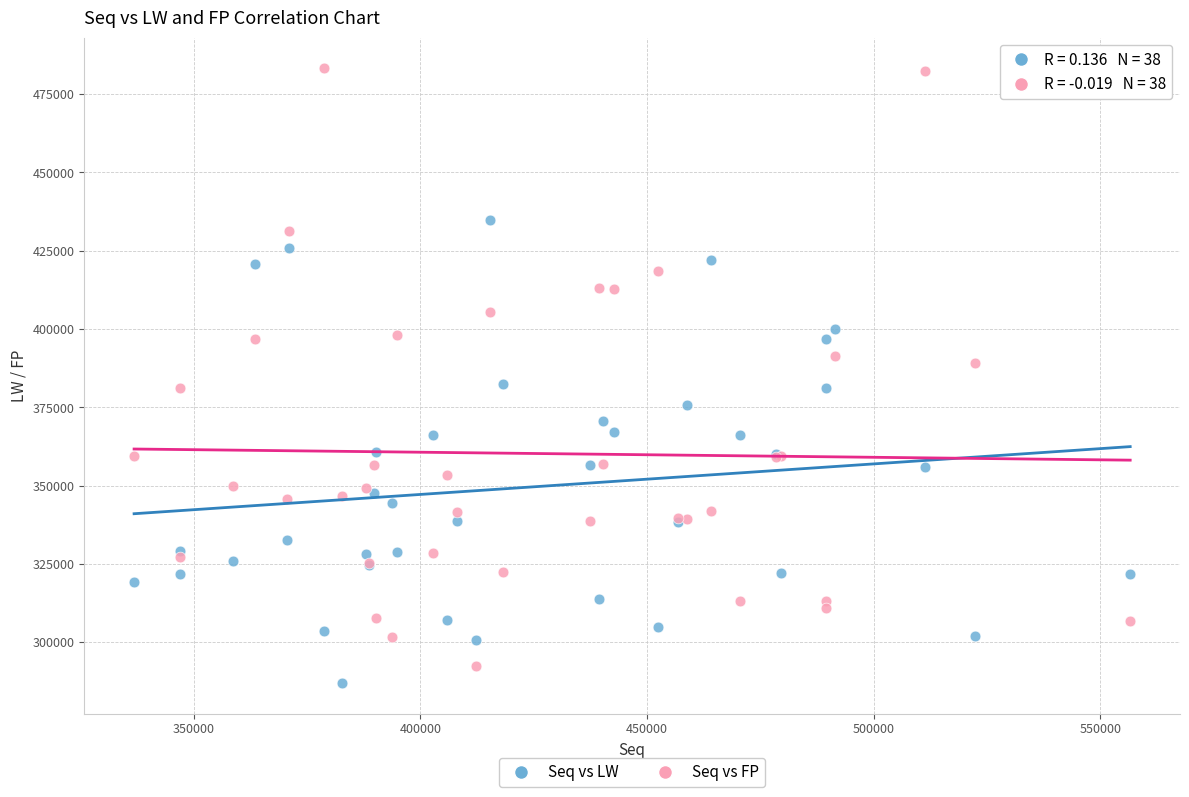

Which series has the widest spread of Y values?

Seq vs FP